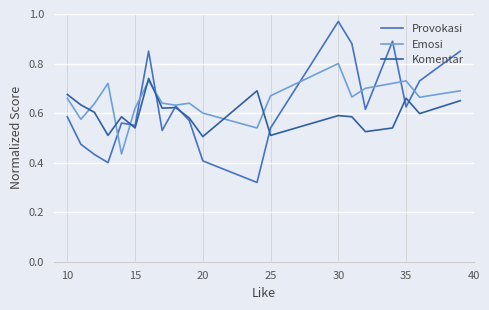

After their last crossing, which series has the higher values: Komentar or Emosi?

Emosi